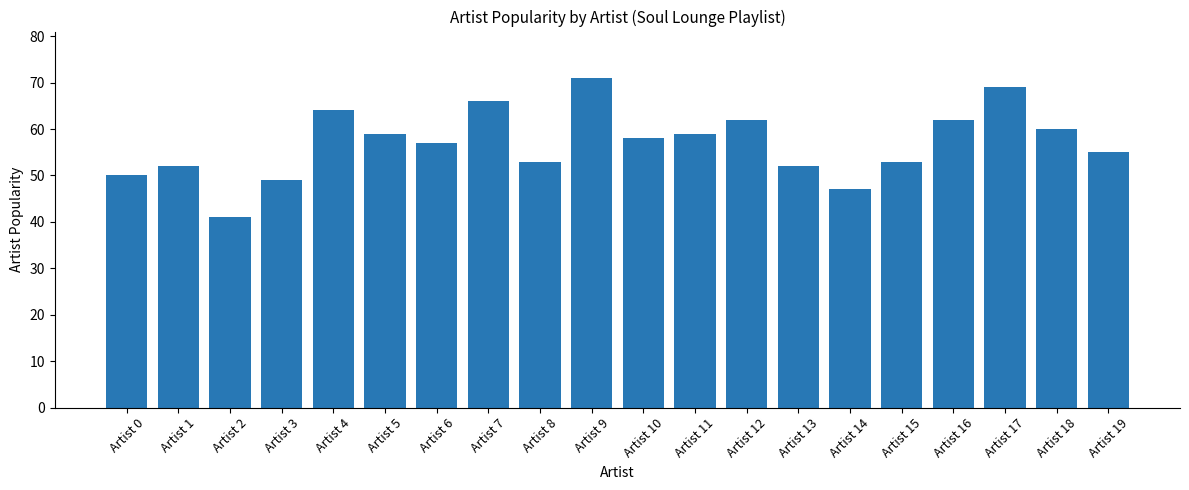

The chart shows a value of 12 at Artist 11. True or false?

False